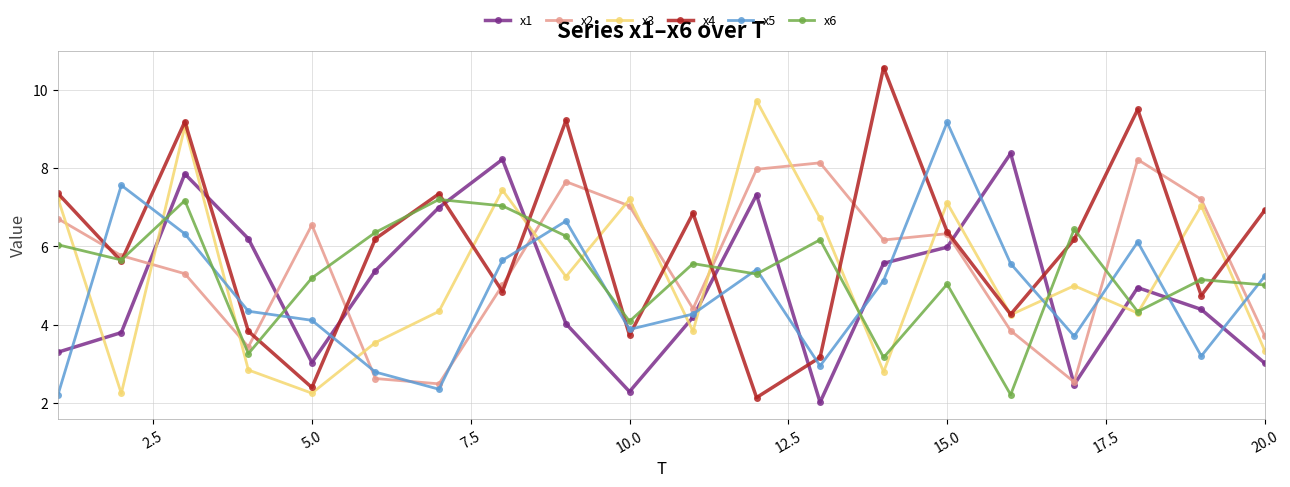

Does the chart display data point markers on the line(s)?

Yes